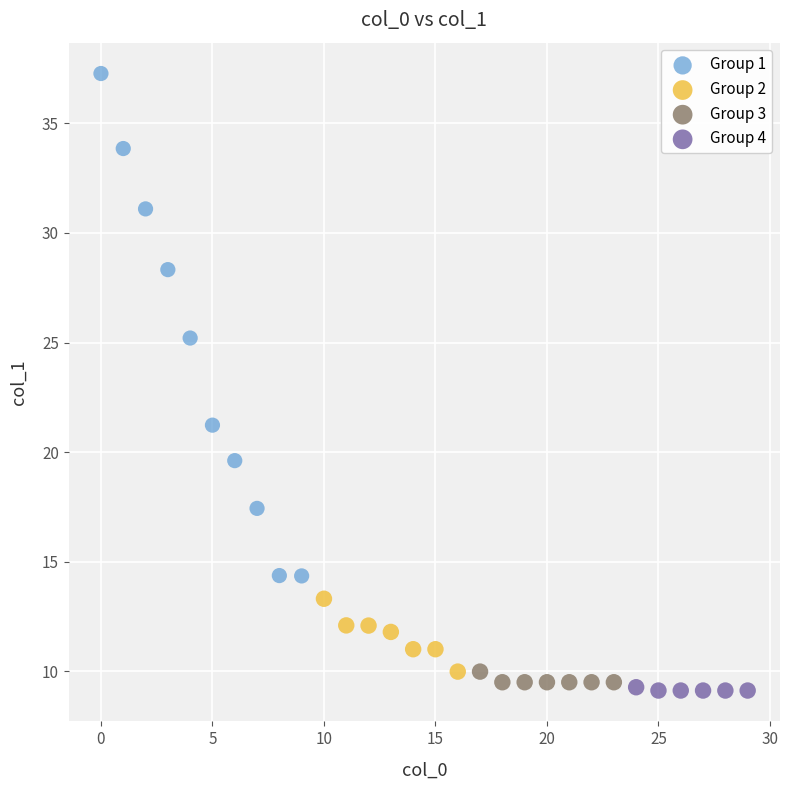

Which series contains the highest Y value?

Group 1